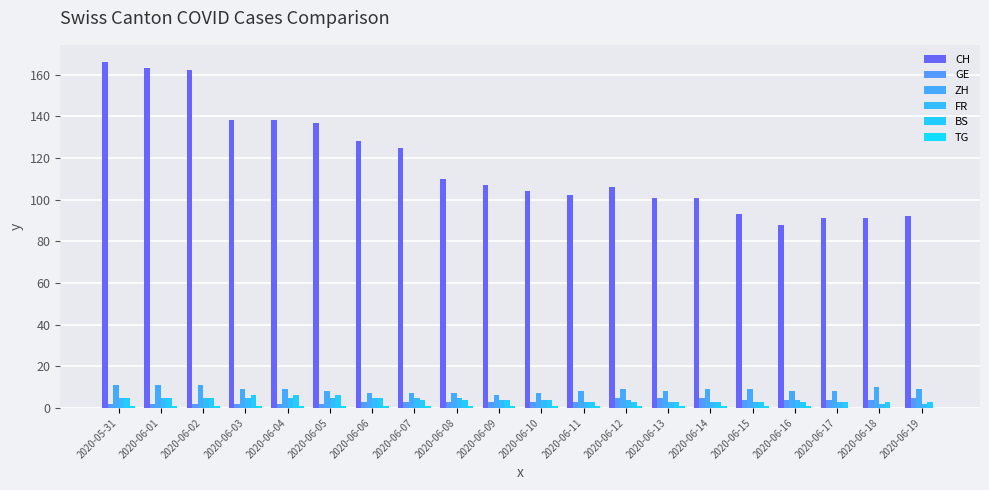

Which has a higher value, 2020-06-14 or 2020-06-12?

2020-06-12